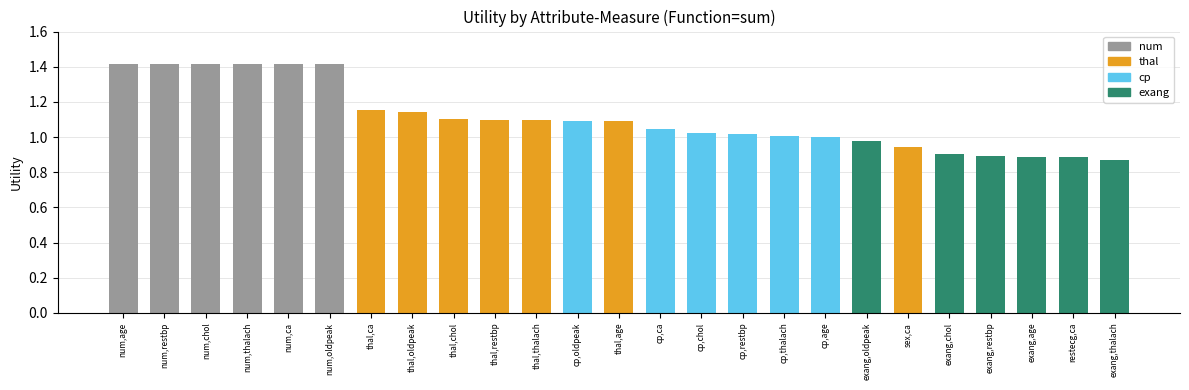

What is the label of the 17th bar from the left?

cp,thalach